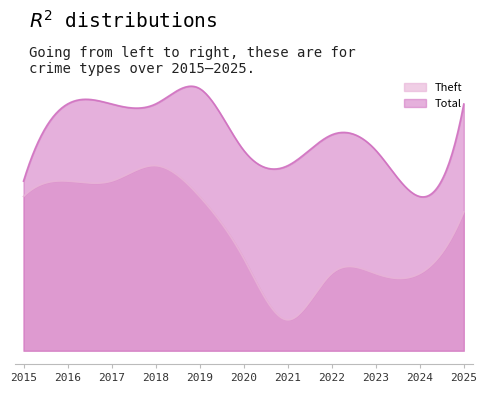

Which series has the largest range (max minus min)?

Theft